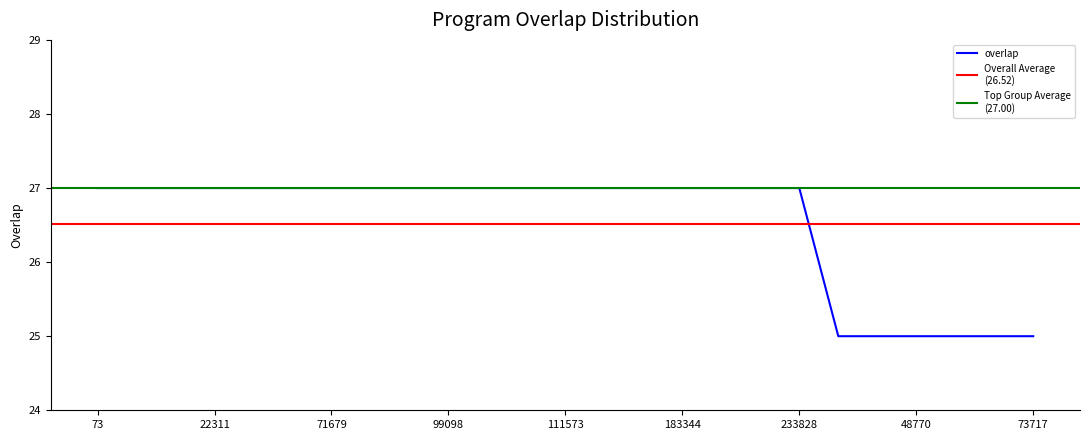

Reading right to left, what are all the values shown in this chart?

25	25	25	25	25	25	27	27	27	27	27	27	27	27	27	27	27	27	27	27	27	27	27	27	27